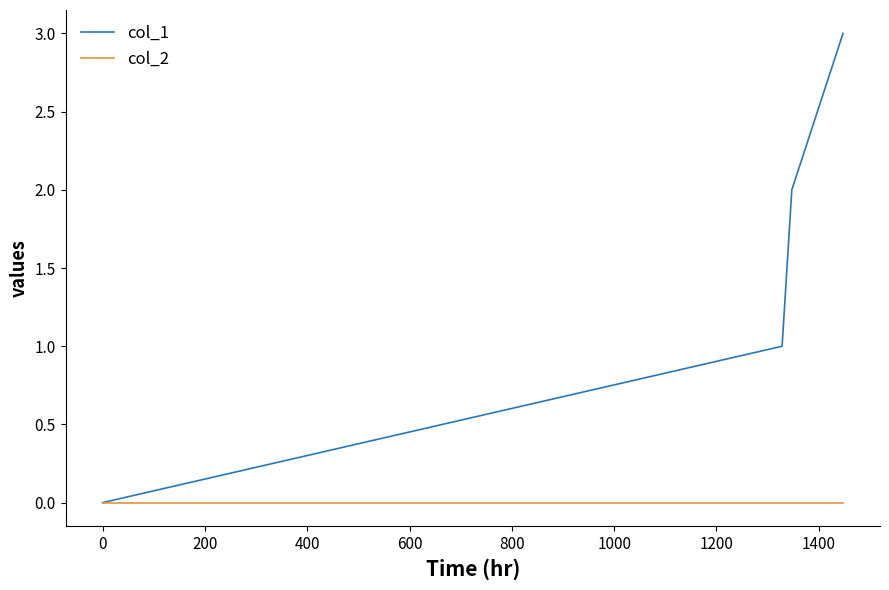

Which series has the largest total across all categories?

col_1